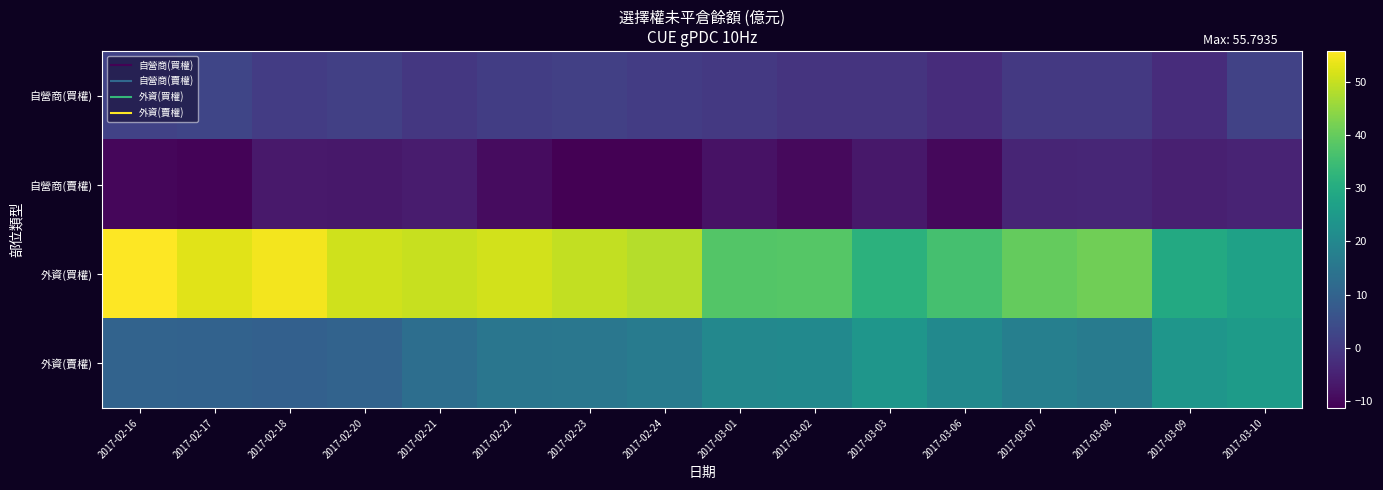

Between 2017-03-09 and 2017-02-24, which is larger?

2017-02-24